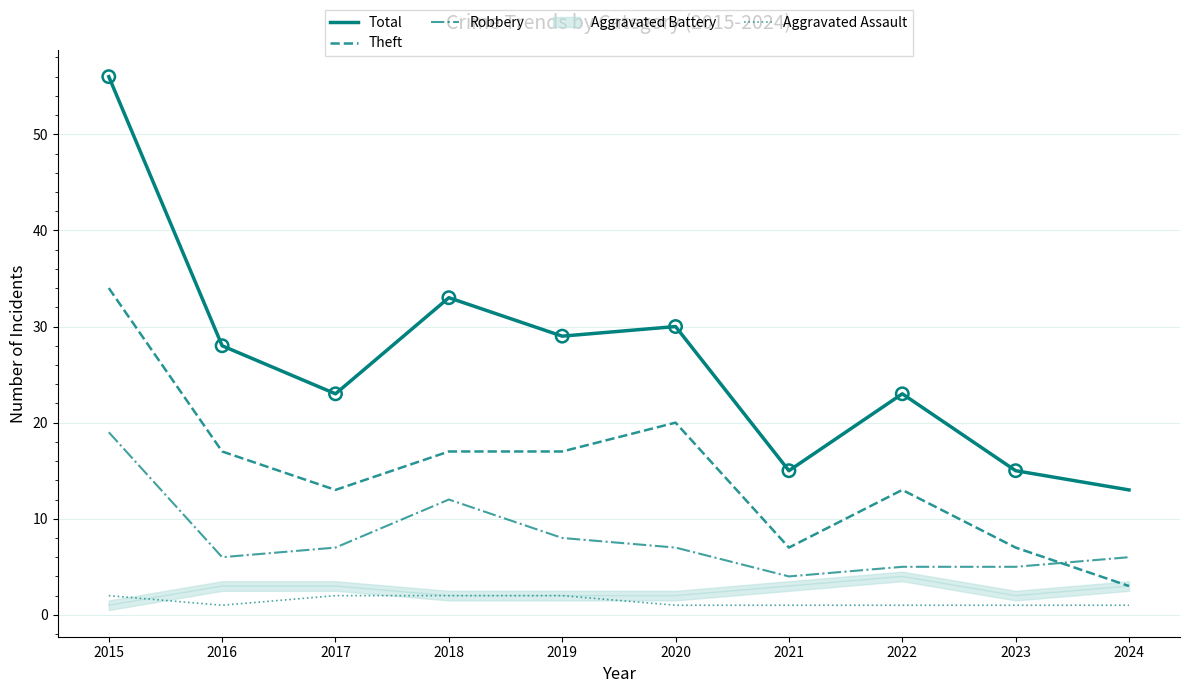

Is the value of Aggravated Assault at 2019 greater than the value of Theft at 2018?

No